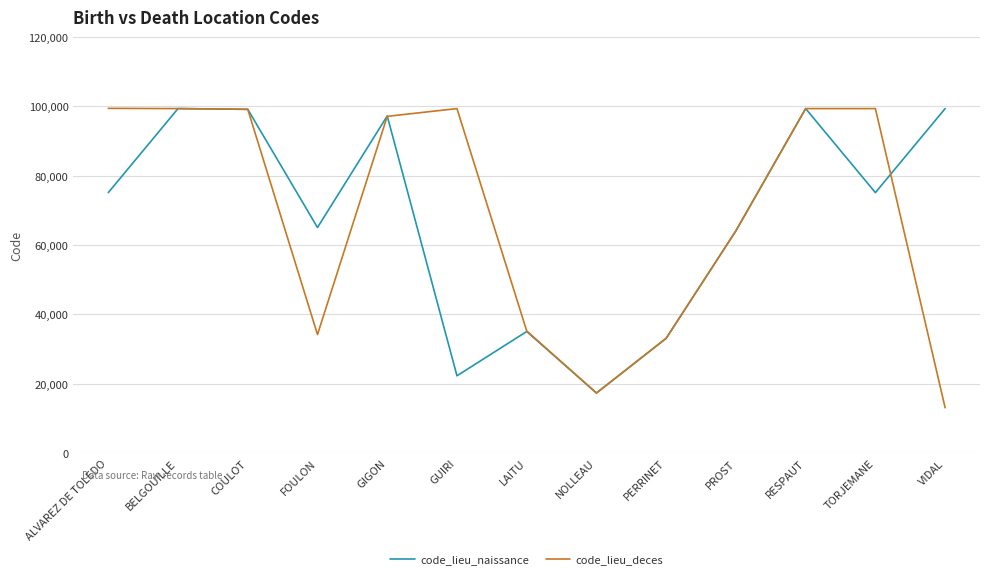

Is it true that code_lieu_deces equals 100061 at PROST?

False